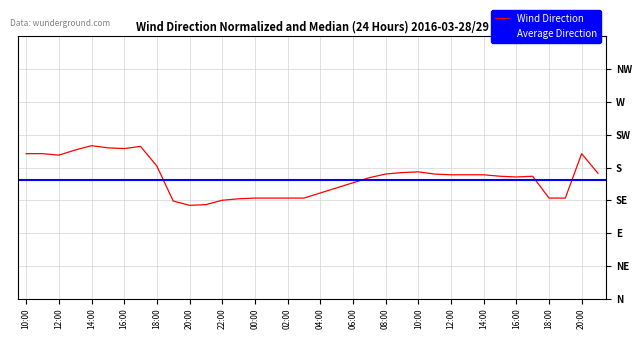

What is the difference between the values at 2016-03-28 14:00 and 2016-03-29 07:00?

44